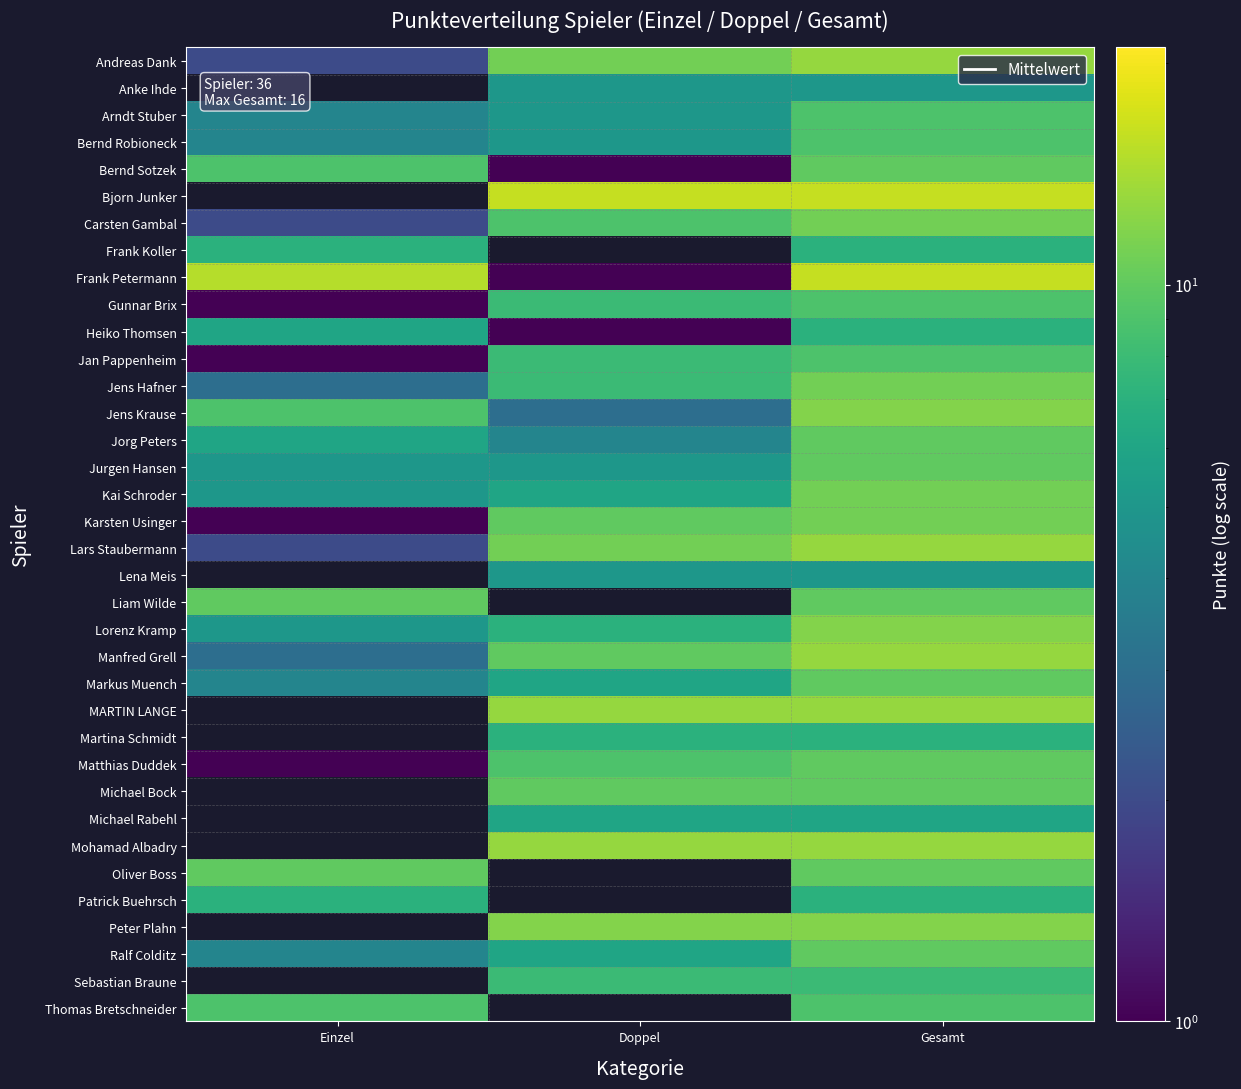

Count the number of data series in this chart.

36